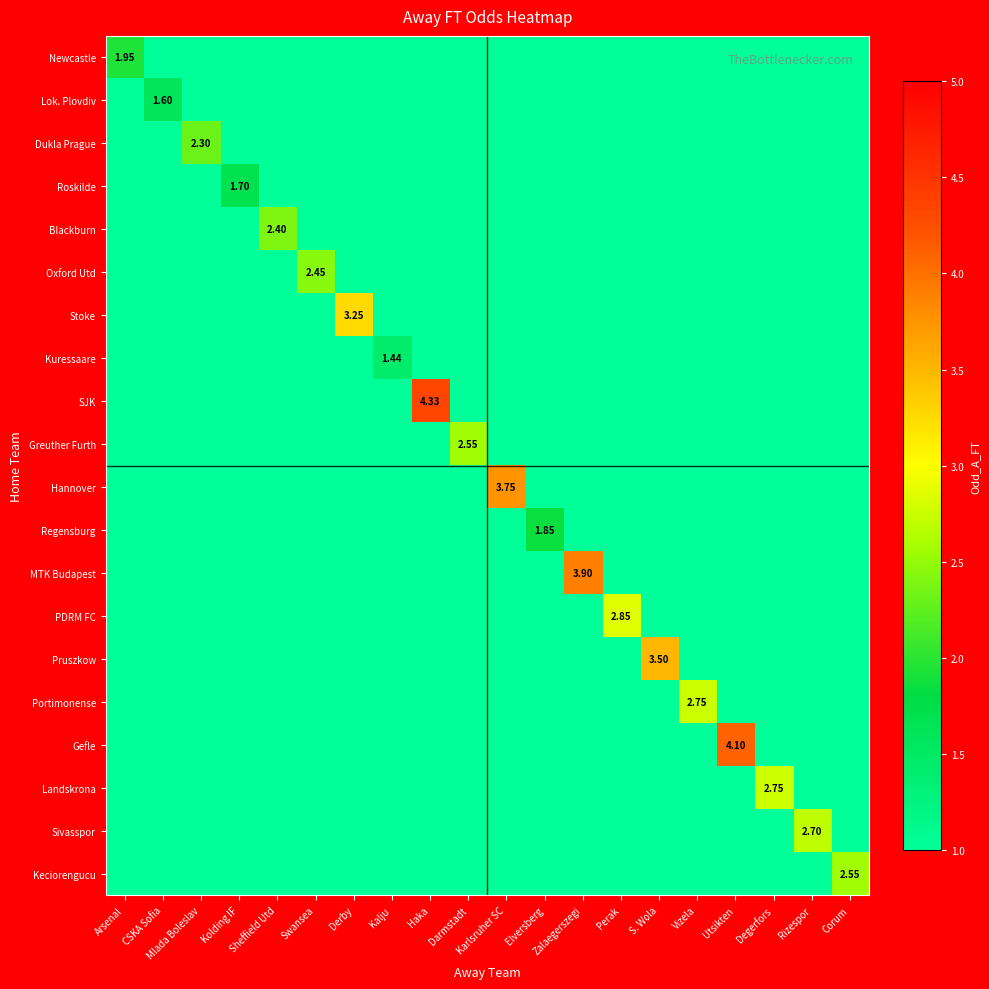

How many data points does each series have?

20